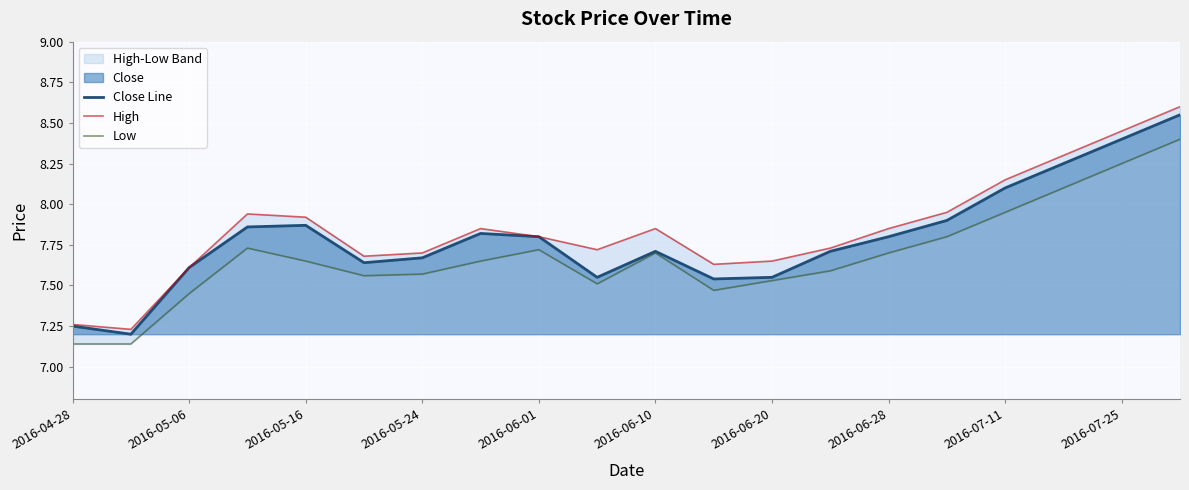

The Close Line series shows 2.8 at 2016-05-16. True or false?

False